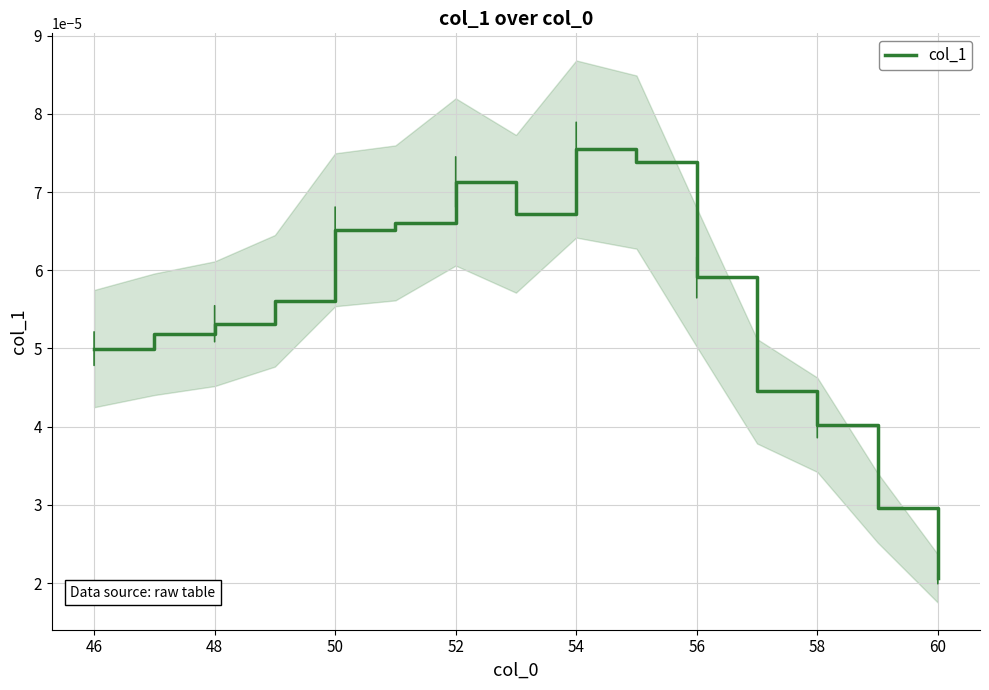

At which label is col_1 closest to 0?

60